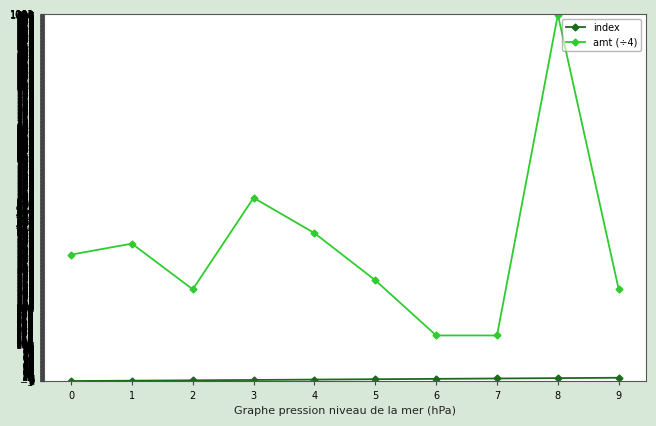

Is it true that amt (÷4) equals 1000.0 at 8?

True